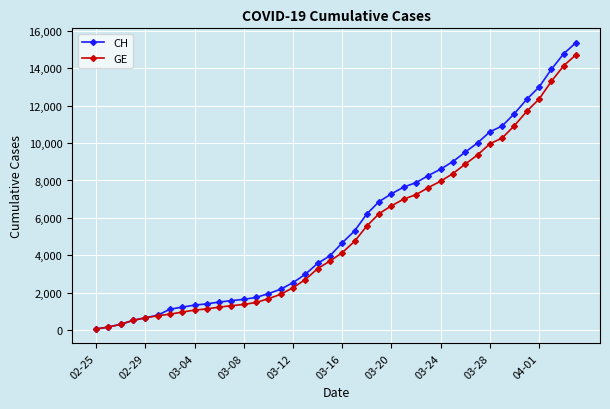

What is the highest value of the CH series?

15359